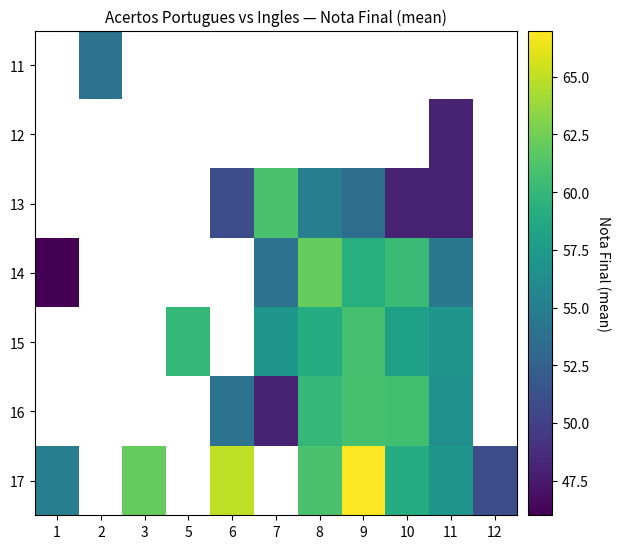

What is the maximum value shown in the chart?

67.0